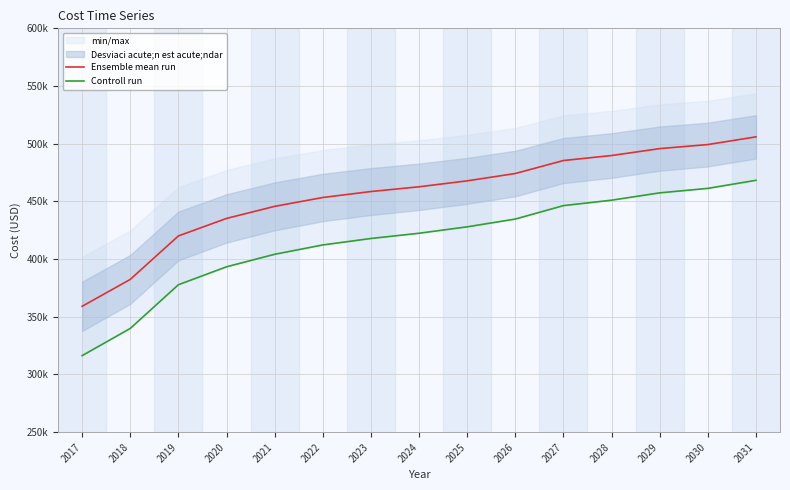

At which category is the sum across all series the highest?

2031